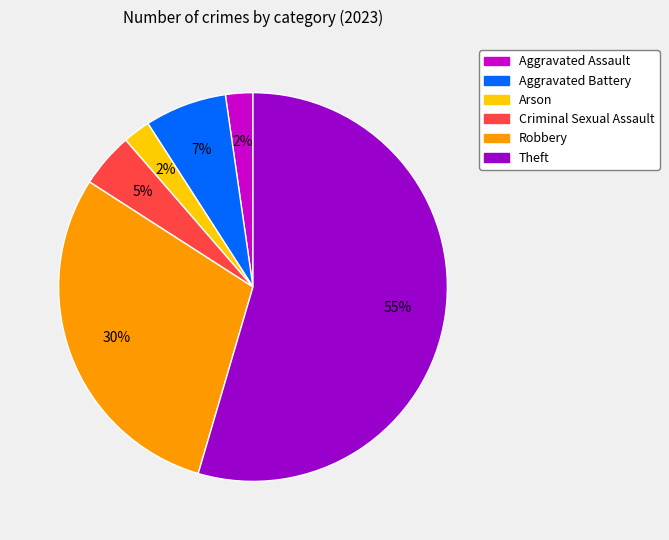

To the nearest percent, what portion does Robbery represent?

30%